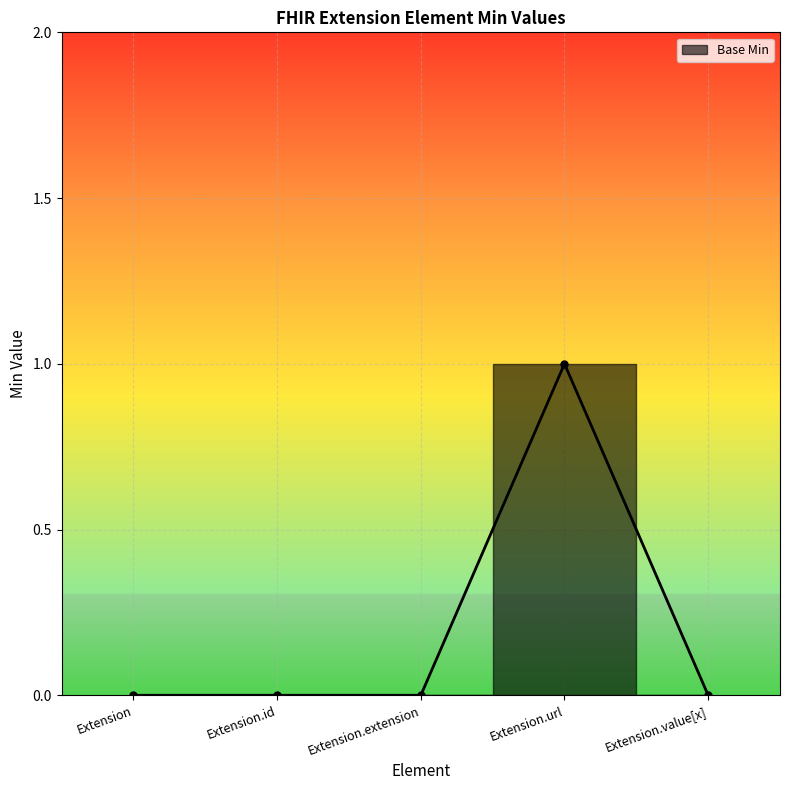

Rank the categories by value from lowest to highest.

Extension, Extension.id, Extension.extension, Extension.value[x], Extension.url